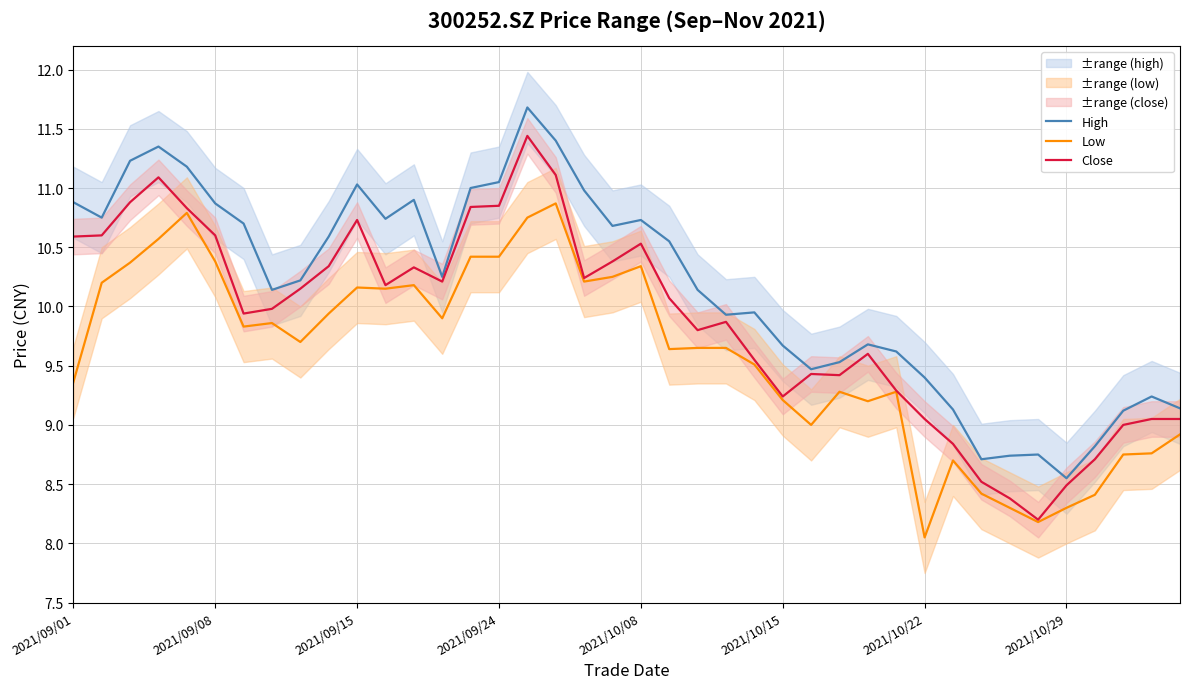

True or false: Close has a value of 16.2 at 2021/10/15.

False